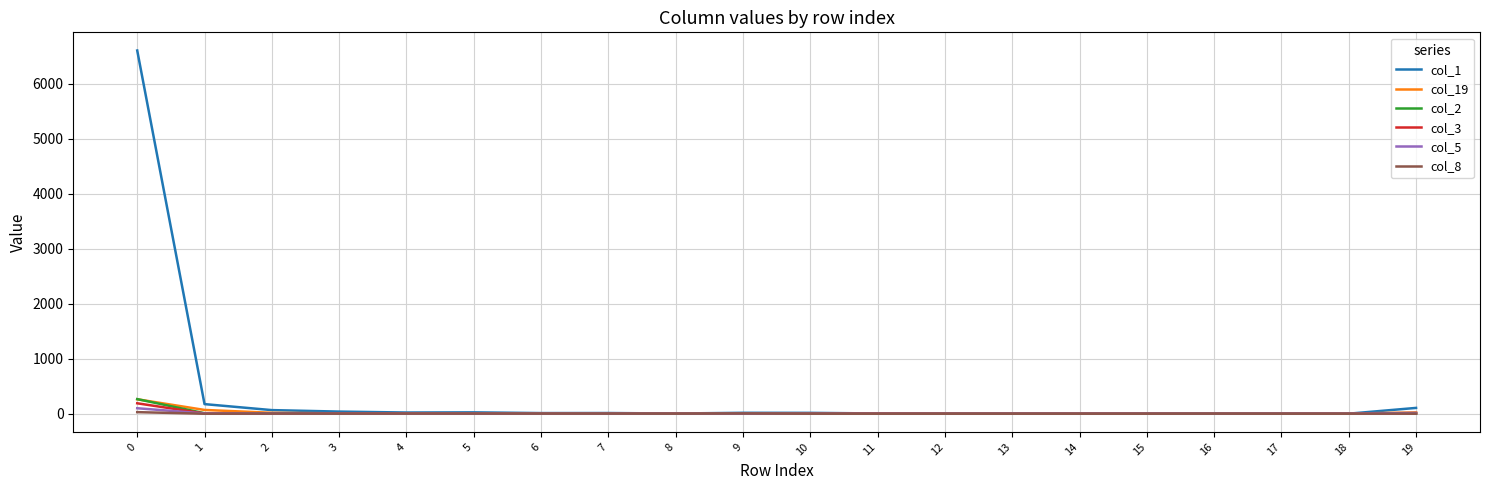

Is the value of col_5 at 12 greater than the value of col_19 at 0?

No